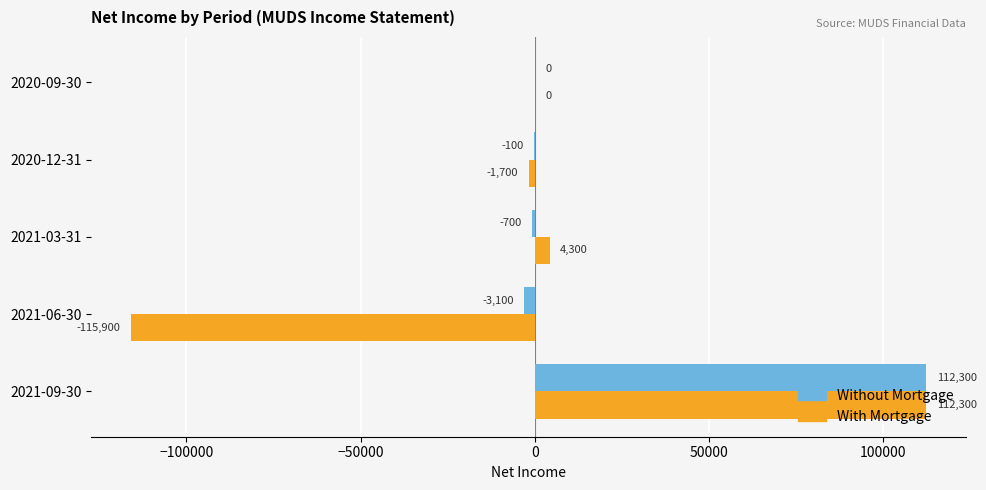

What value does the With Mortgage series have at 2021-03-31, to the nearest 100?

4300